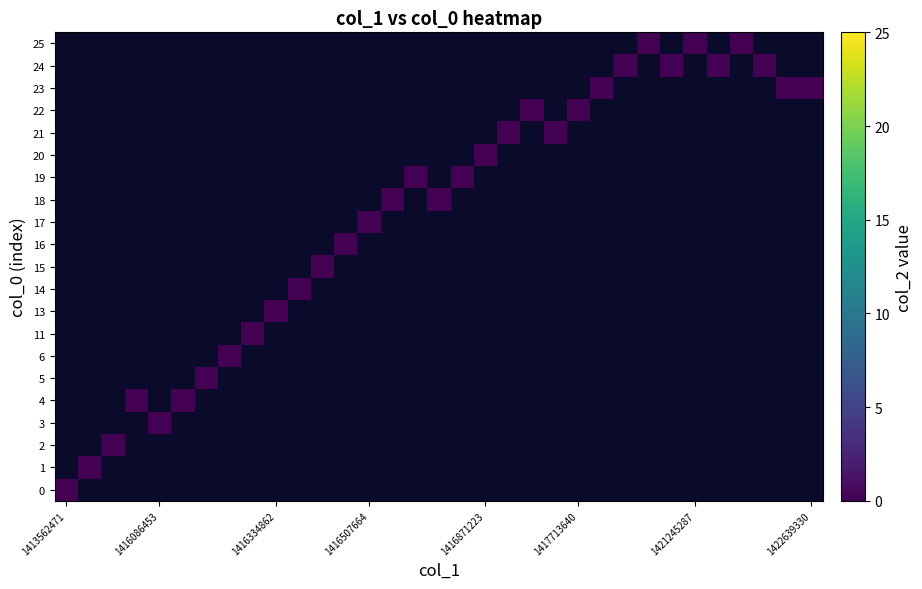

At which category does the chart reach its minimum across all series?

1413562471